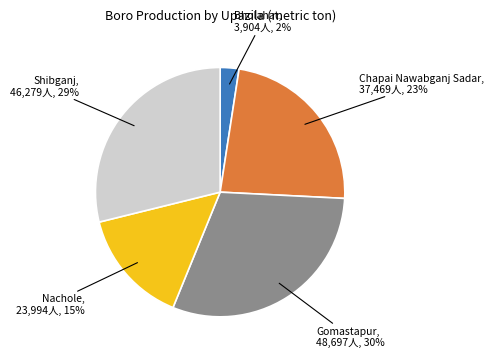

Does any single category account for the majority?

No